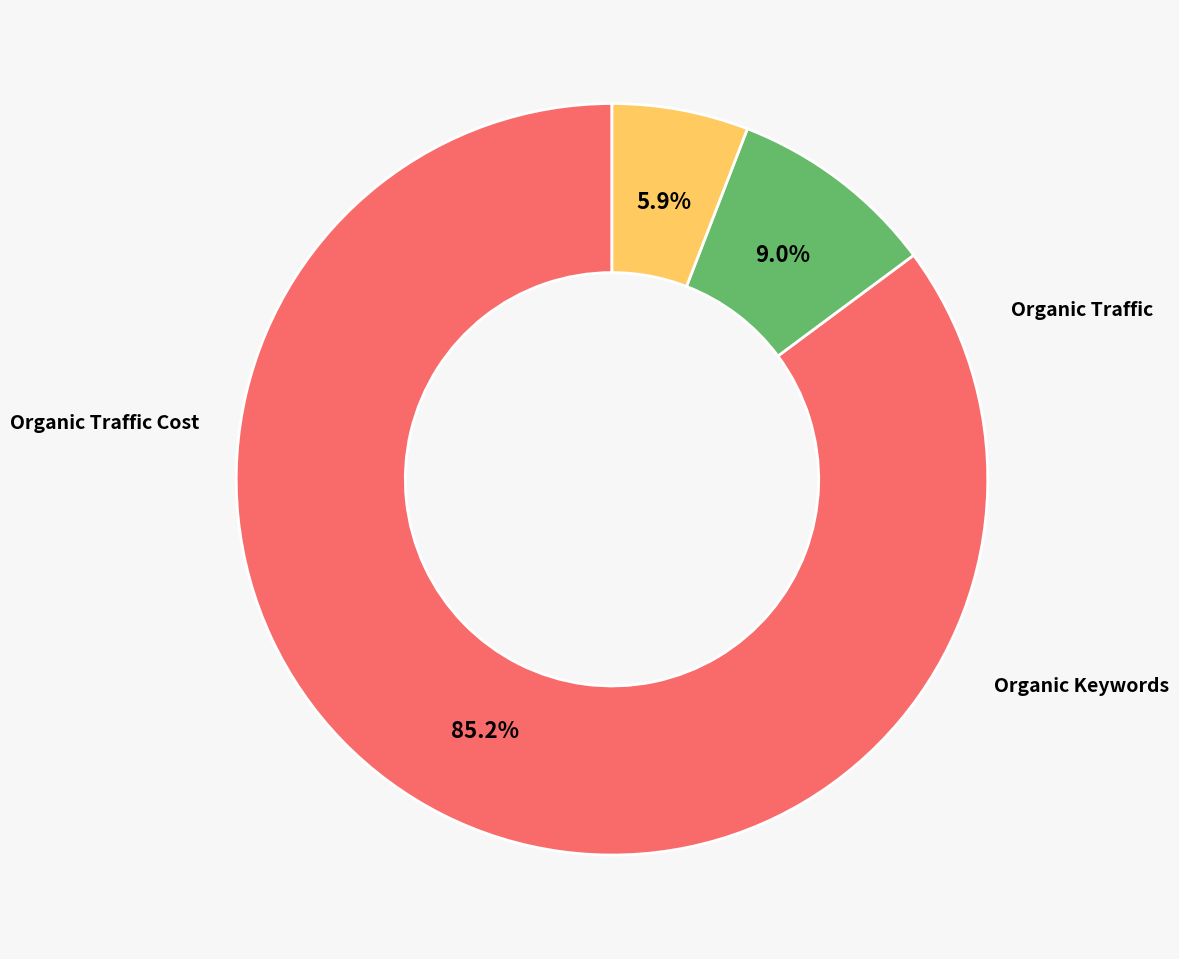

To the nearest percent, what is the difference between the largest and smallest slice percentages?

79%